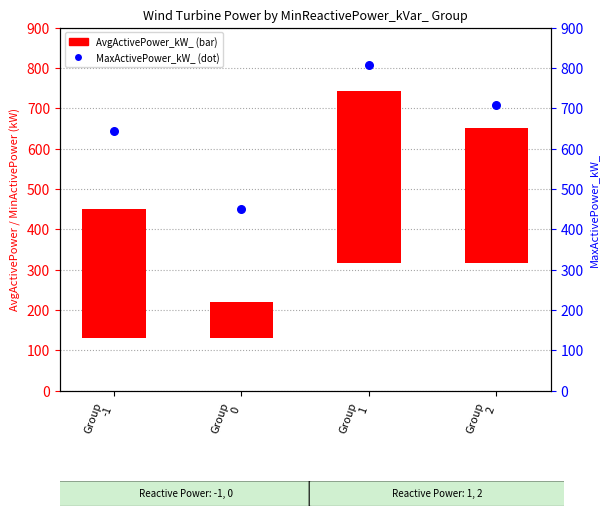

Which has a higher value, Group
0 or Group
2?

Group
2